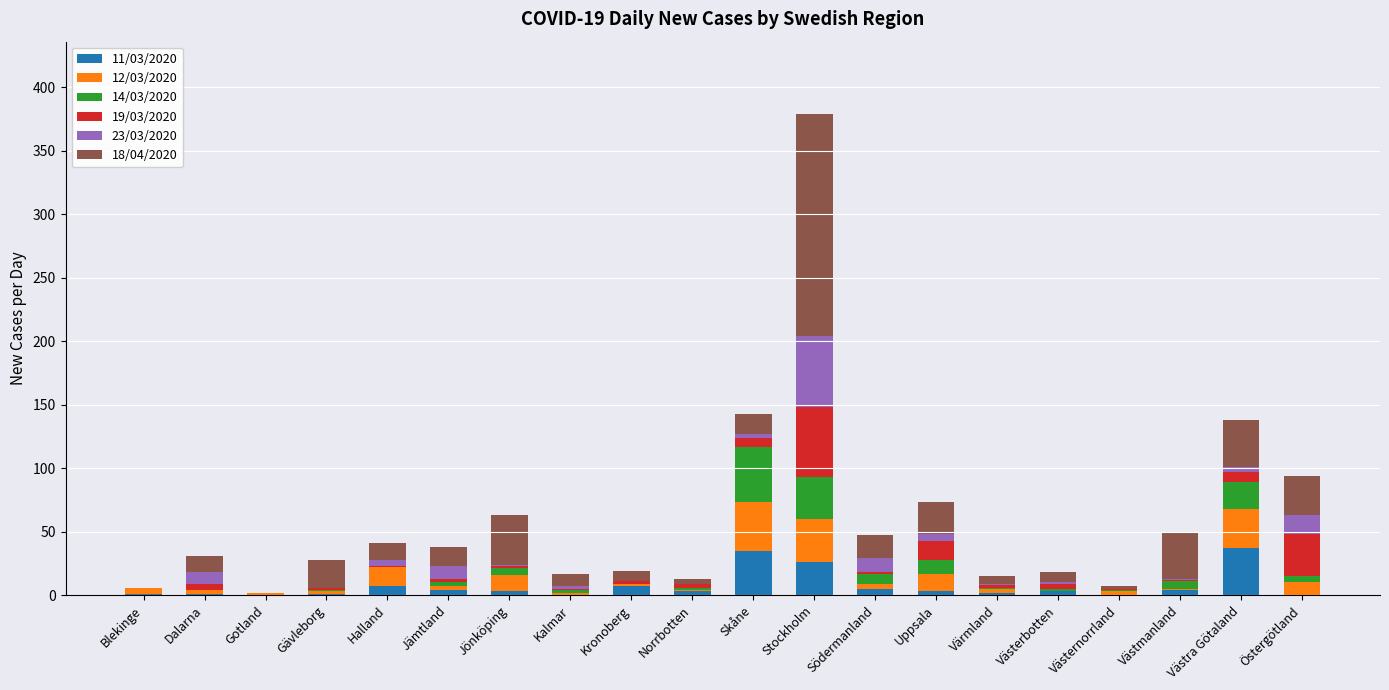

What is the total value across all series at Norrbotten?

13